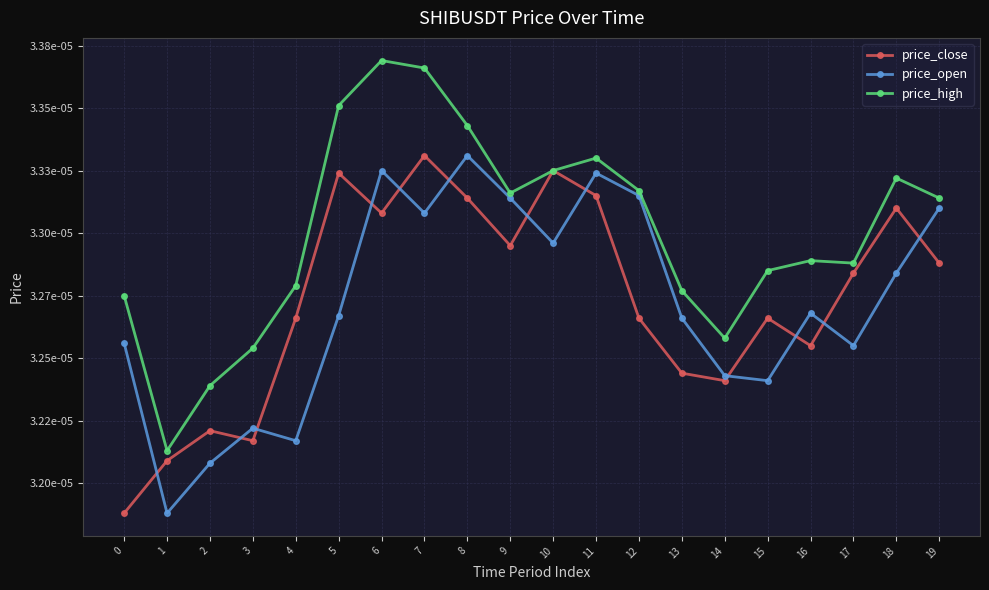

After their last crossing, which series has the higher values: price_close or price_open?

price_open